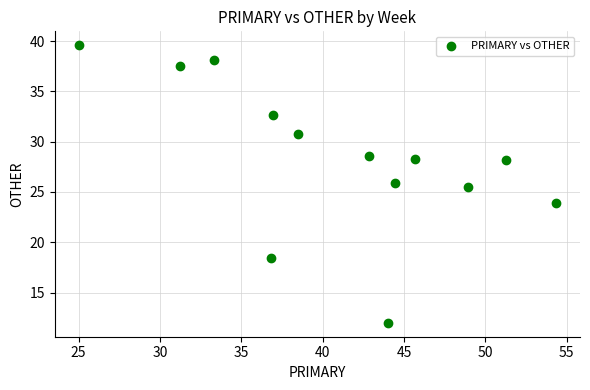

What is the range of X values (max minus min)?

29.3